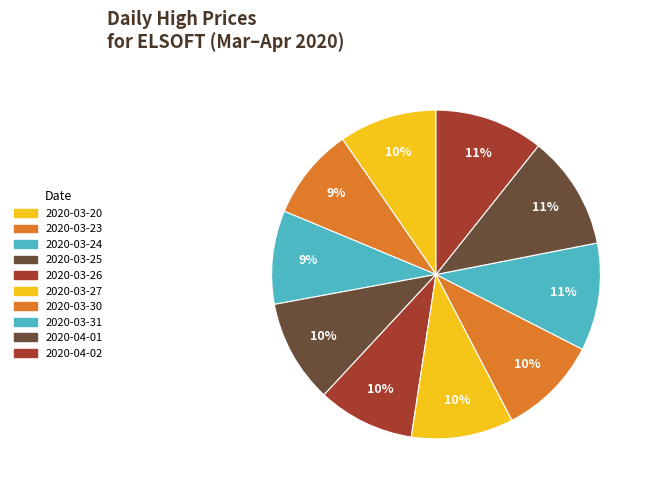

Does 2020-04-01 account for over 50% of the chart?

No